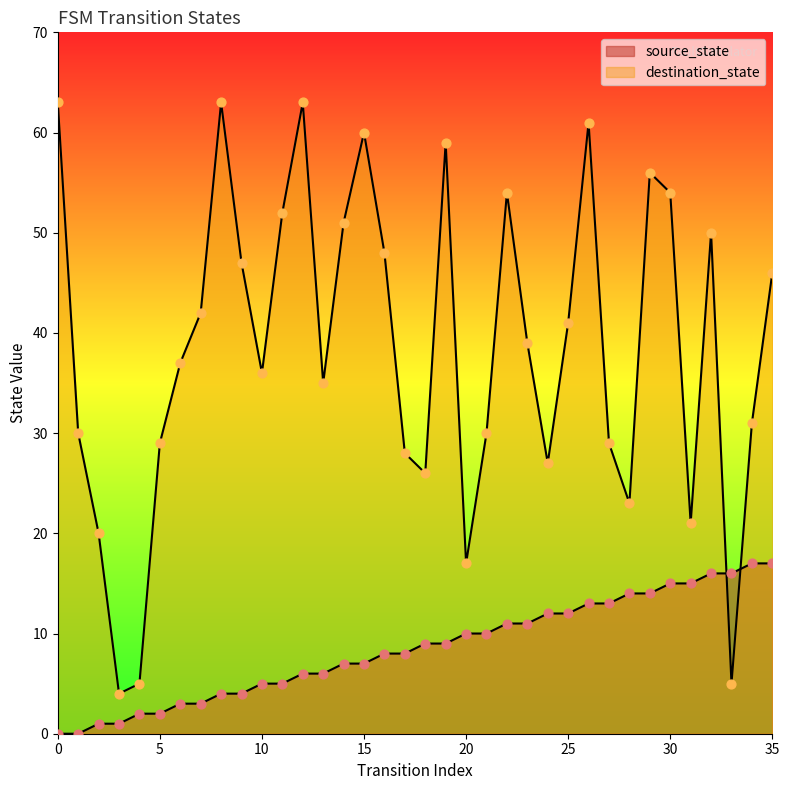

Which series contains the lowest Y value?

source_state